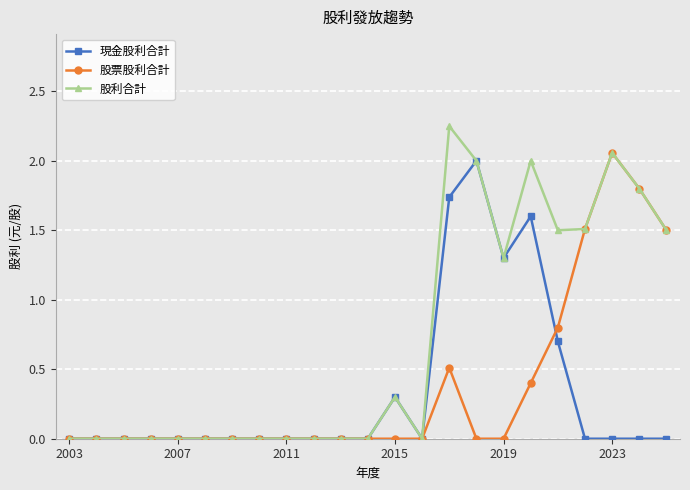

Which series has the largest range (max minus min)?

股利合計